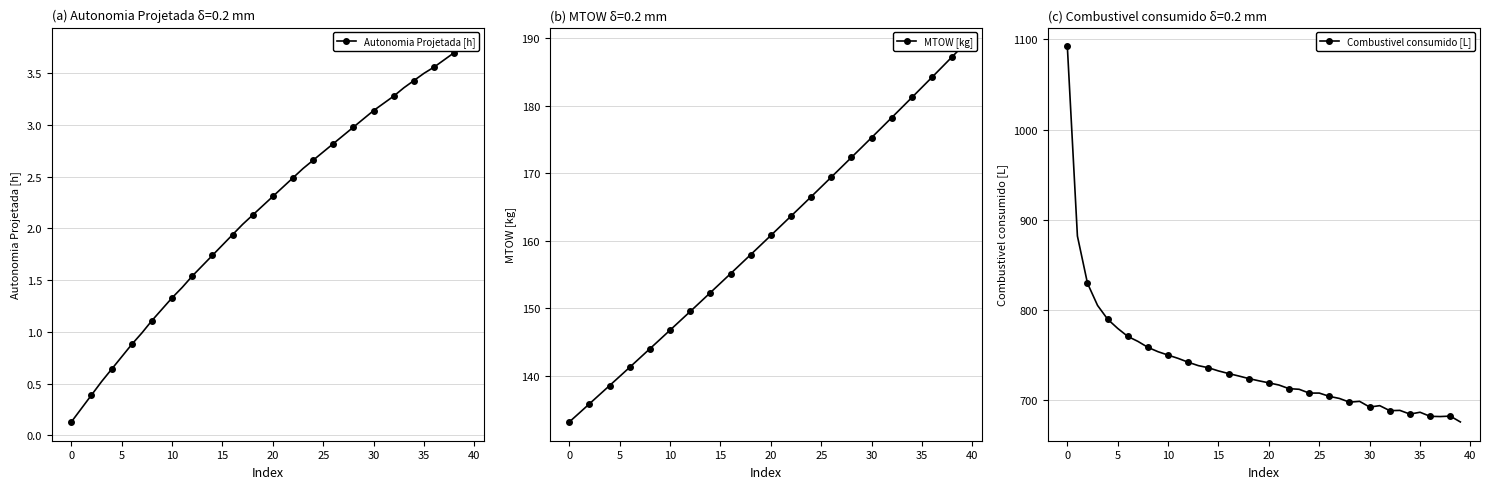

True or false: Combustivel consumido [L] has a value of 1278.9 at 25.

False